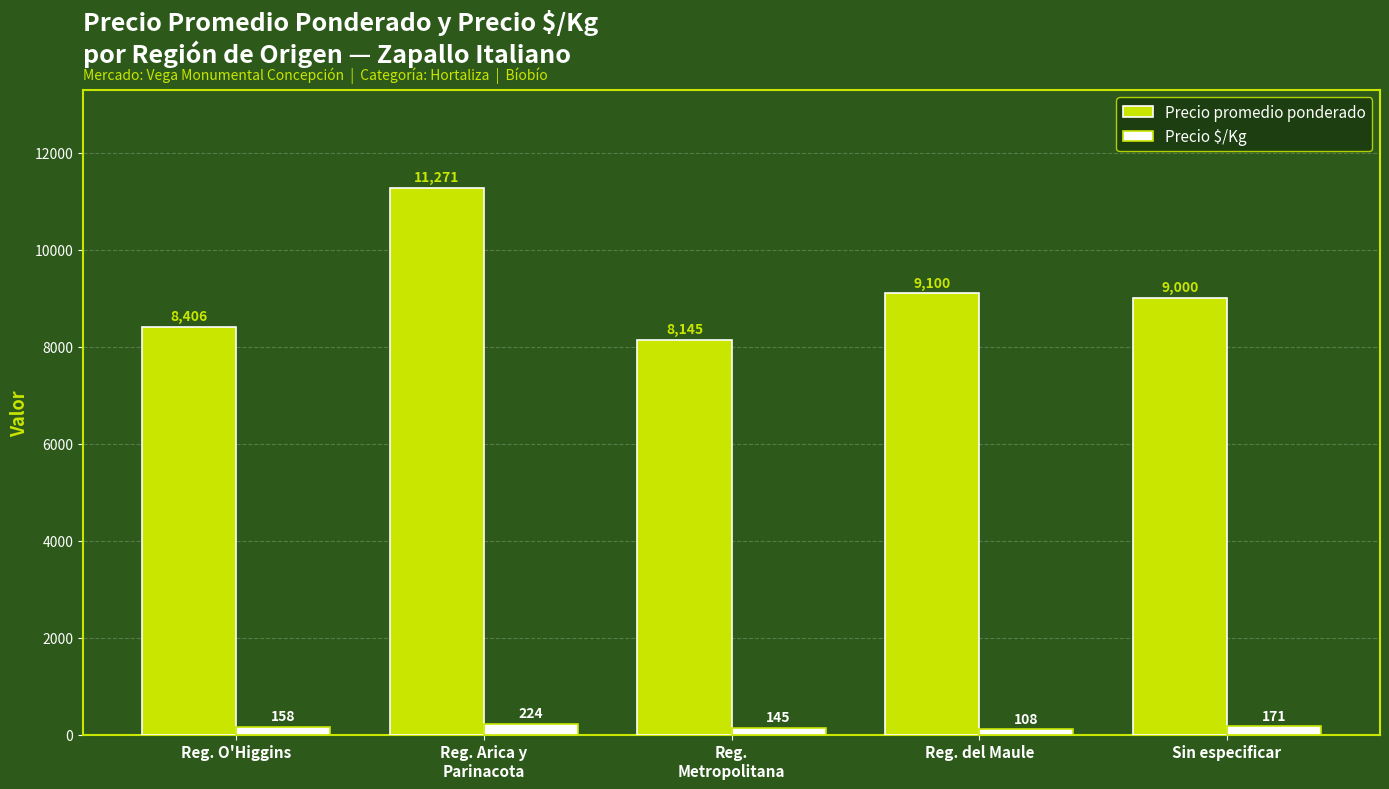

Count the Precio $/Kg values in the range 145 to 171.

3